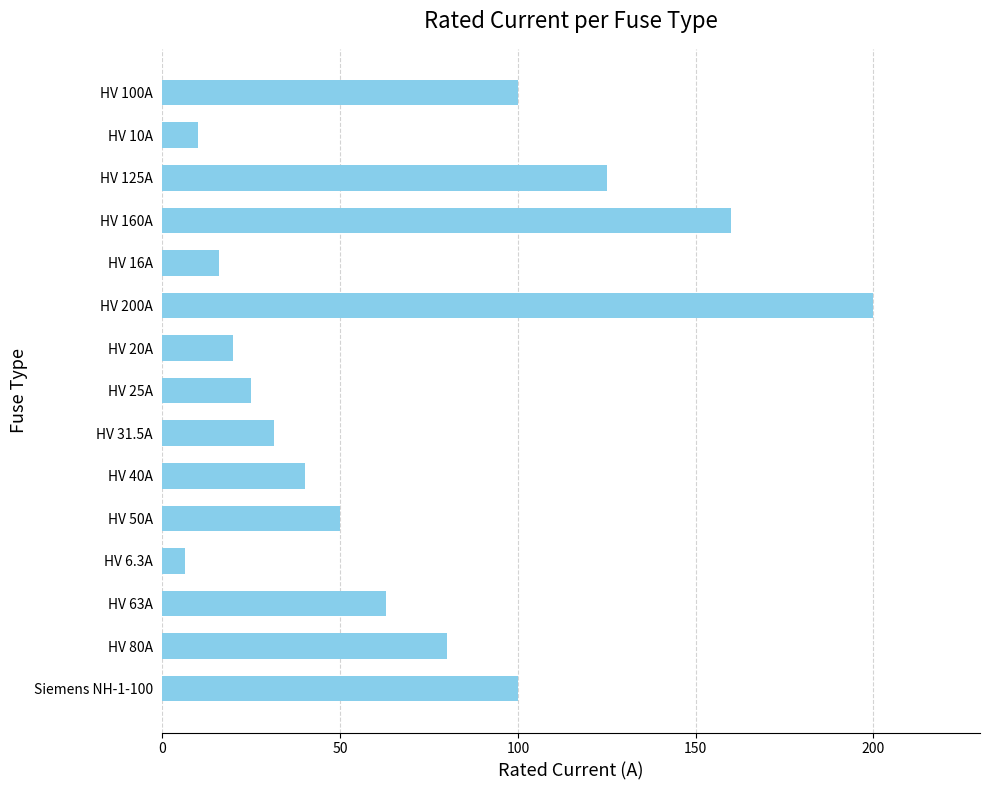

What is the maximum value shown in the chart?

200.0